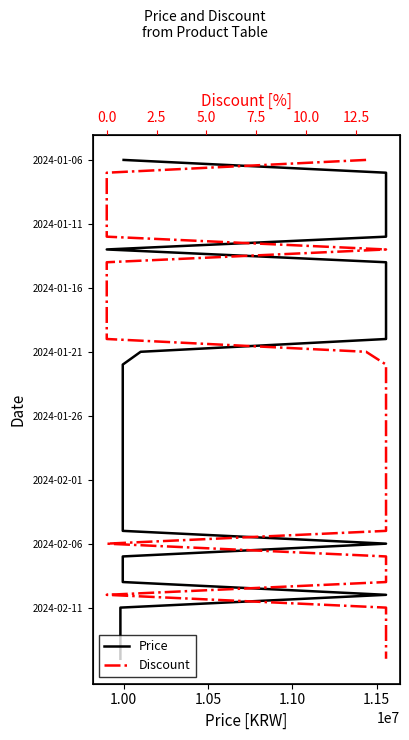

True or false: Price and Discount intersect in this chart.

False